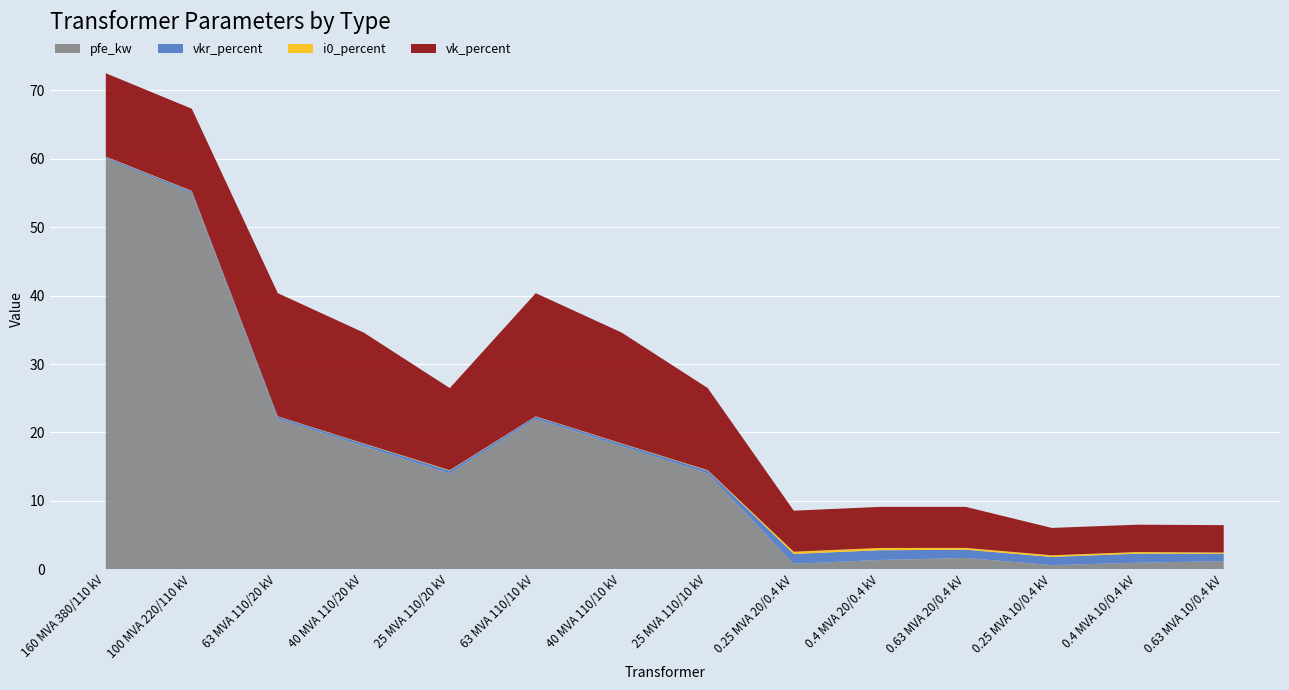

Reading right to left, what are all the values shown in this chart?

pfe_kw: 1.2	0.9	0.6	1.6	1.4	0.8	14.0	18.0	22.0	14.0	18.0	22.0	55.0	60.0
vkr_percent: 1.1	1.3	1.2	1.2	1.4	1.4	0.4	0.3	0.3	0.4	0.3	0.3	0.3	0.2
i0_percent: 0.2	0.2	0.2	0.3	0.3	0.3	0.1	0.1	0.0	0.1	0.1	0.0	0.1	0.1
vk_percent: 4.0	4.0	4.0	6.0	6.0	6.0	12.0	16.2	18.0	12.0	16.2	18.0	12.0	12.2